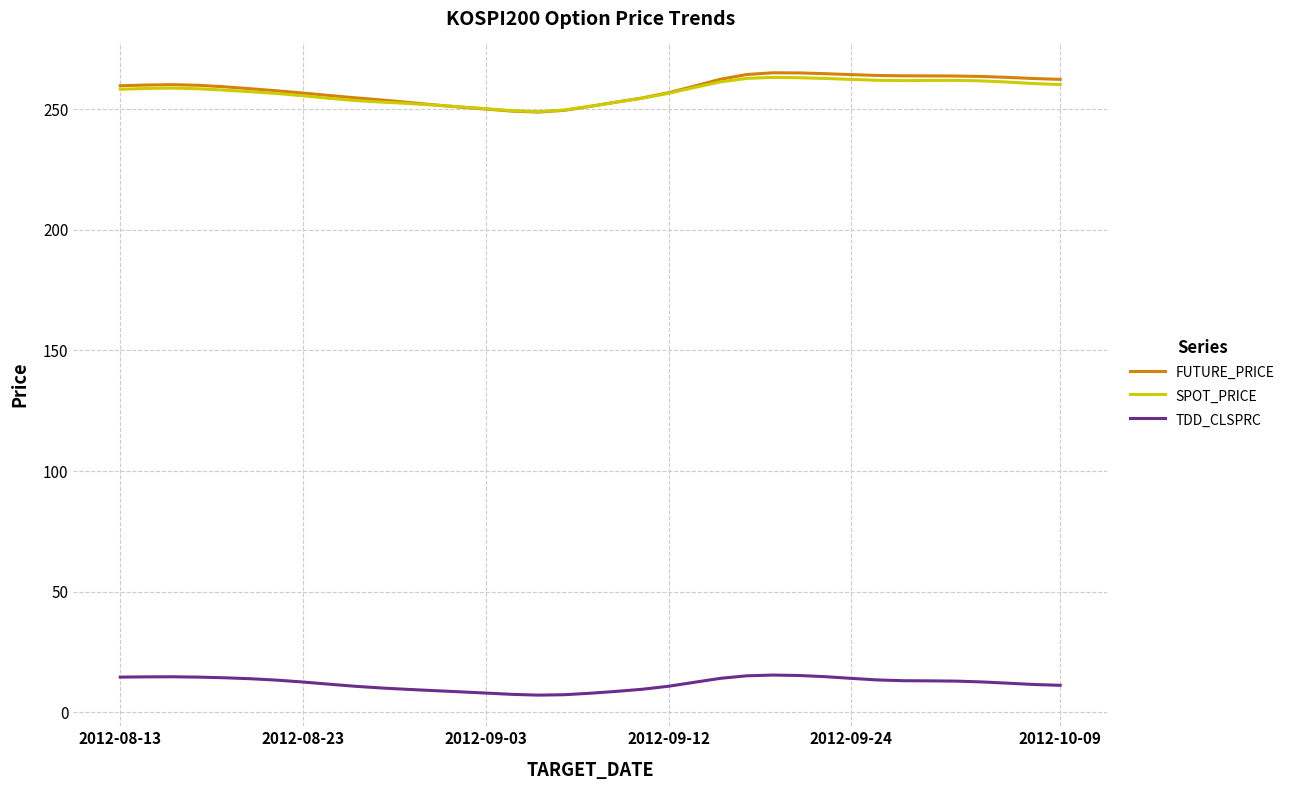

At how many categories does at least one series exceed 100?

37